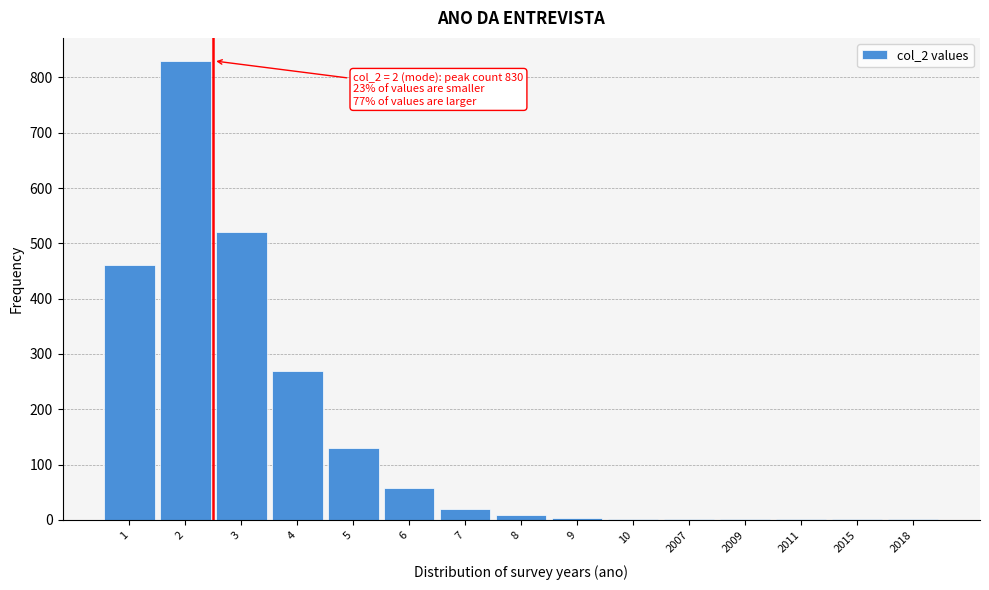

What is the maximum value shown in the chart?

830